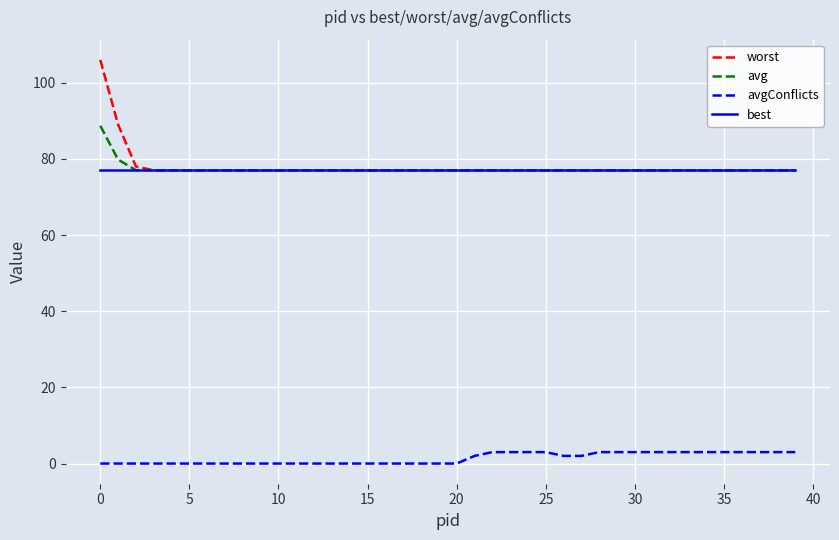

Reading left to right, extract all data points from this chart.

worst: 106.0	89.0	78.0	77.0	77.0	77.0	77.0	77.0	77.0	77.0	77.0	77.0	77.0	77.0	77.0	77.0	77.0	77.0	77.0	77.0	77.0	77.0	77.0	77.0	77.0	77.0	77.0	77.0	77.0	77.0	77.0	77.0	77.0	77.0	77.0	77.0	77.0	77.0	77.0	77.0
avg: 88.7	79.8	77.0	77.0	77.0	77.0	77.0	77.0	77.0	77.0	77.0	77.0	77.0	77.0	77.0	77.0	77.0	77.0	77.0	77.0	77.0	77.0	77.0	77.0	77.0	77.0	77.0	77.0	77.0	77.0	77.0	77.0	77.0	77.0	77.0	77.0	77.0	77.0	77.0	77.0
avgConflicts: 0.0	0.0	0.0	0.0	0.0	0.0	0.0	0.0	0.0	0.0	0.0	0.0	0.0	0.0	0.0	0.0	0.0	0.0	0.0	0.0	0.0	2.0	3.0	3.0	3.0	3.0	2.0	2.0	3.0	3.0	3.0	3.0	3.0	3.0	3.0	3.0	3.0	3.0	3.0	3.0
best: 77.0	77.0	77.0	77.0	77.0	77.0	77.0	77.0	77.0	77.0	77.0	77.0	77.0	77.0	77.0	77.0	77.0	77.0	77.0	77.0	77.0	77.0	77.0	77.0	77.0	77.0	77.0	77.0	77.0	77.0	77.0	77.0	77.0	77.0	77.0	77.0	77.0	77.0	77.0	77.0